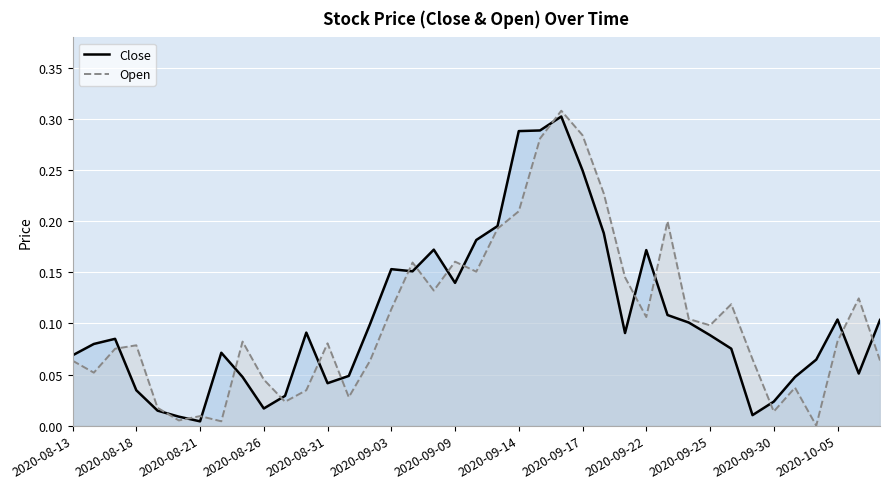

How many times do Close and Open cross each other?

18